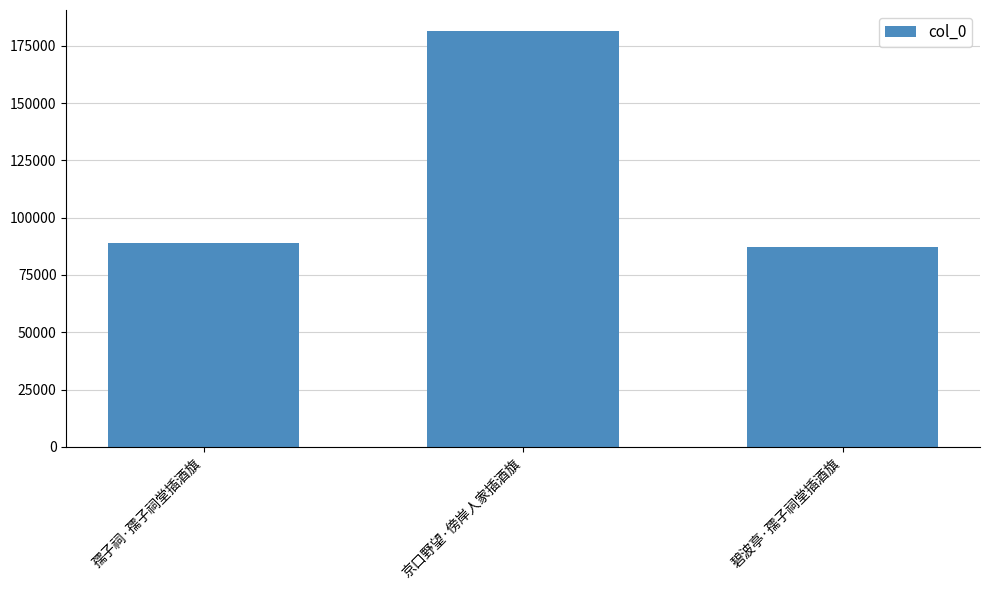

At which category does the chart reach its minimum across all series?

碧波亭·孺子祠堂插酒旗